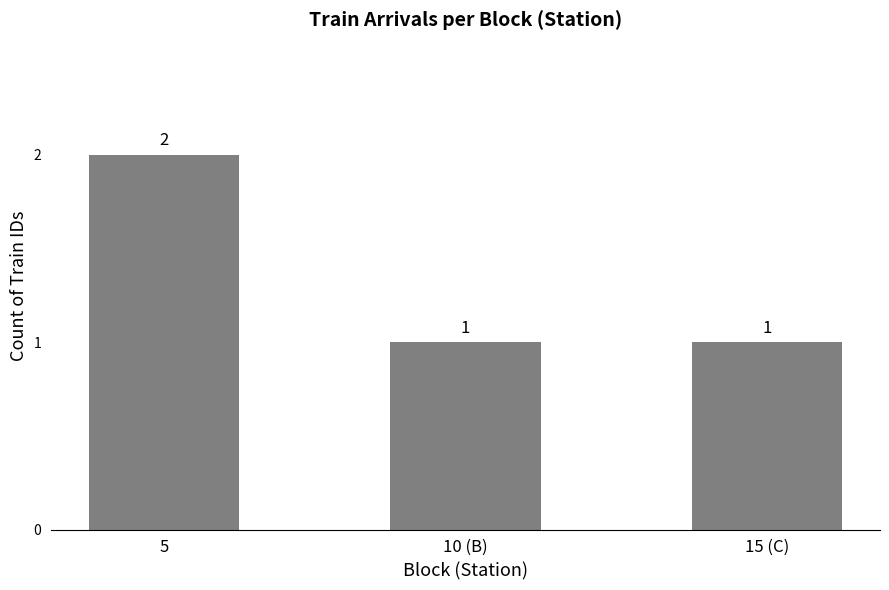

What is the label of the 2nd bar from the left?

10 (B)